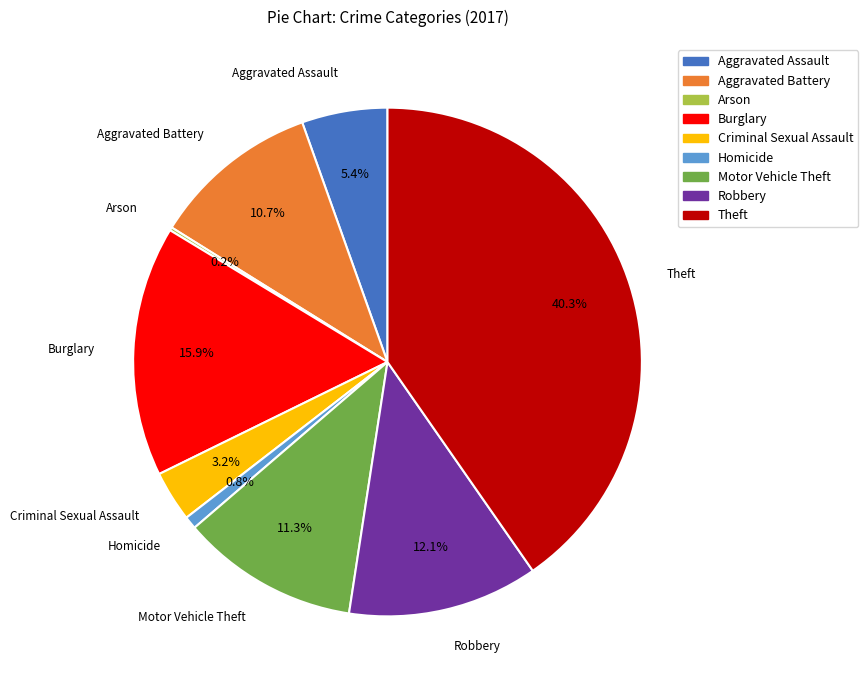

What percentage is the Motor Vehicle Theft slice, to the nearest percent?

11%